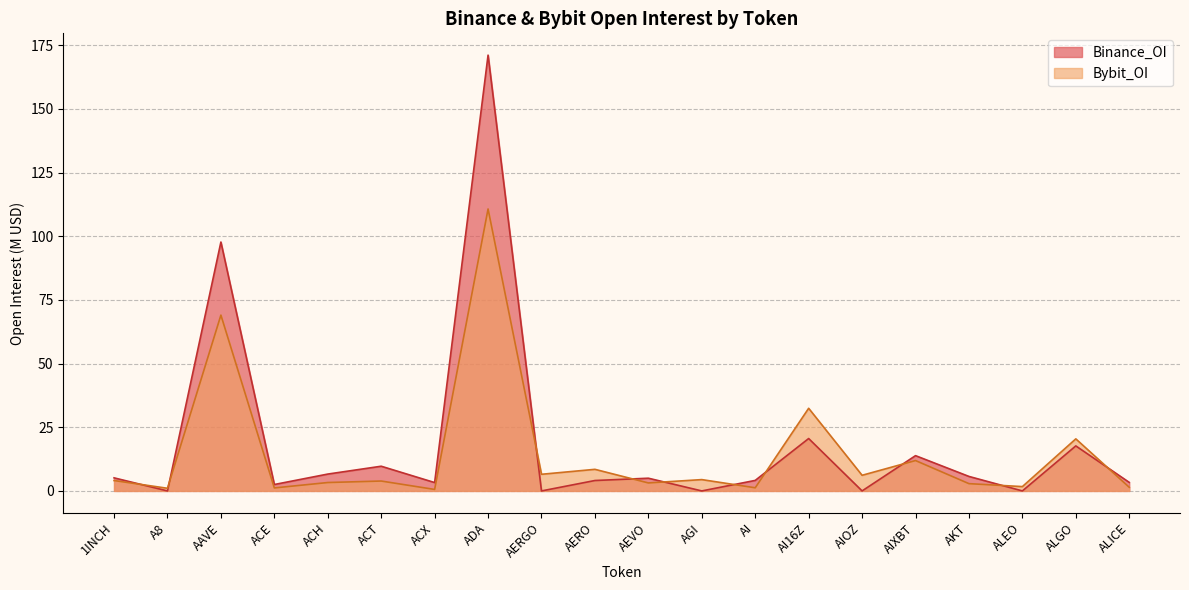

Which series has the largest total across all categories?

Binance_OI